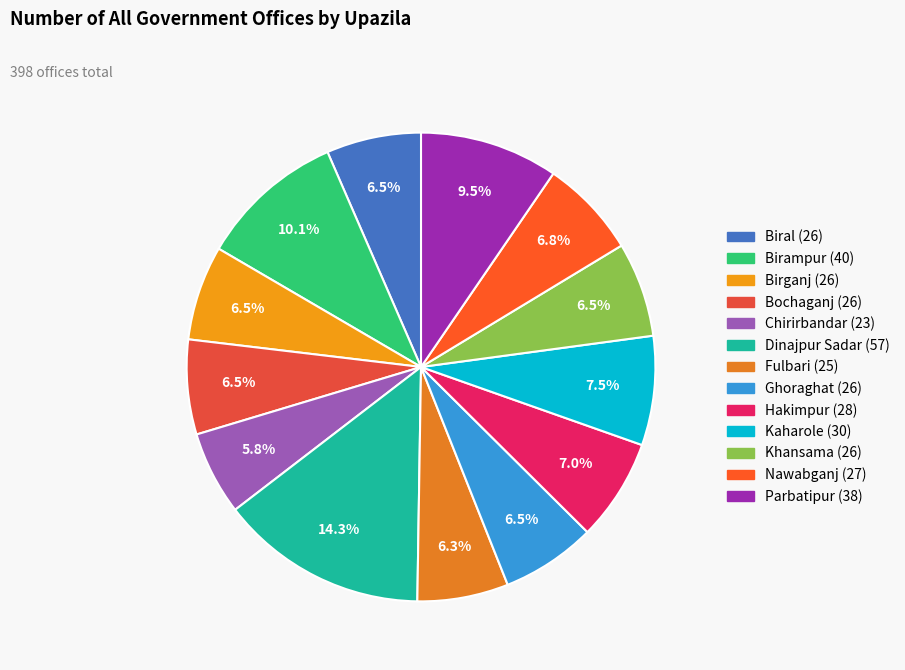

What percentage is the Bochaganj slice, to the nearest percent?

7%